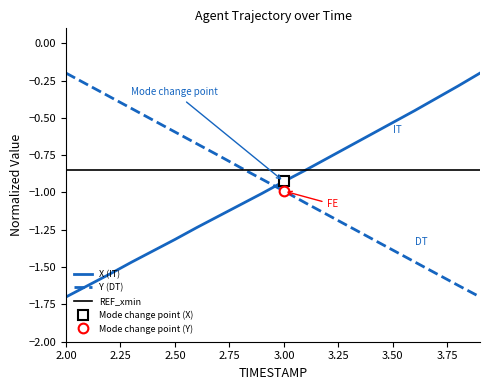

Which series ends up on top after the final intersection of Y (DT) and X (IT)?

X (IT)